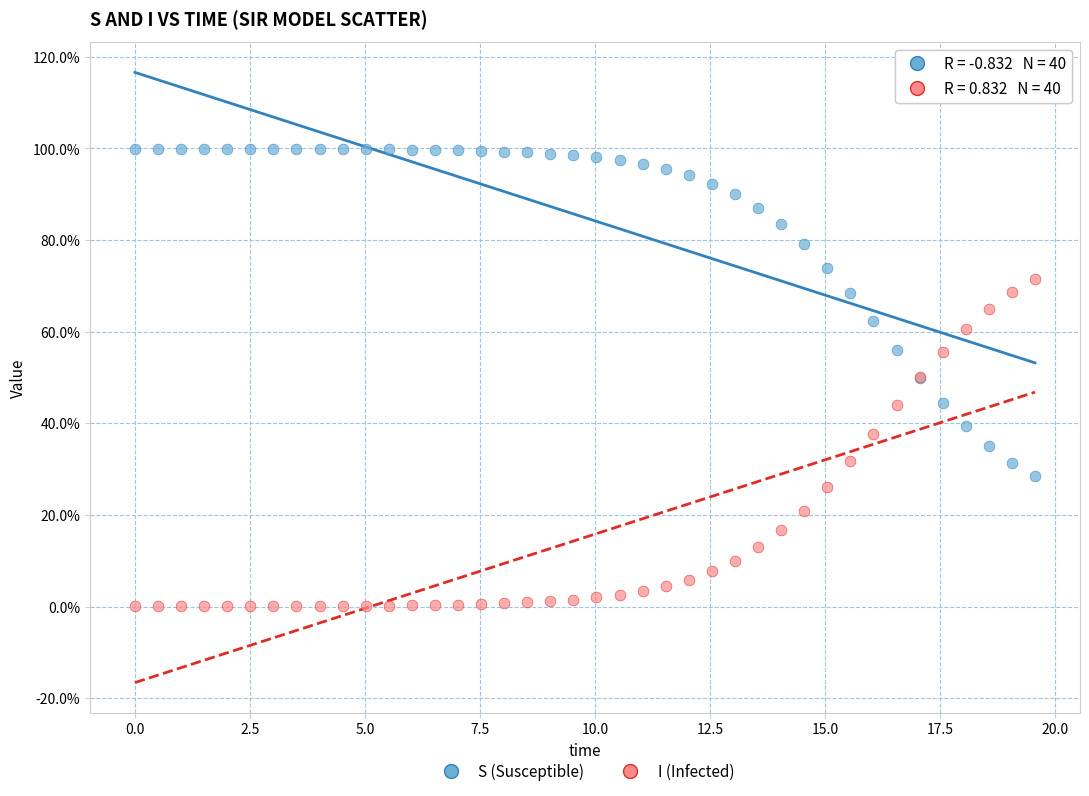

What are all the series names shown in the legend?

S (Susceptible), I (Infected)